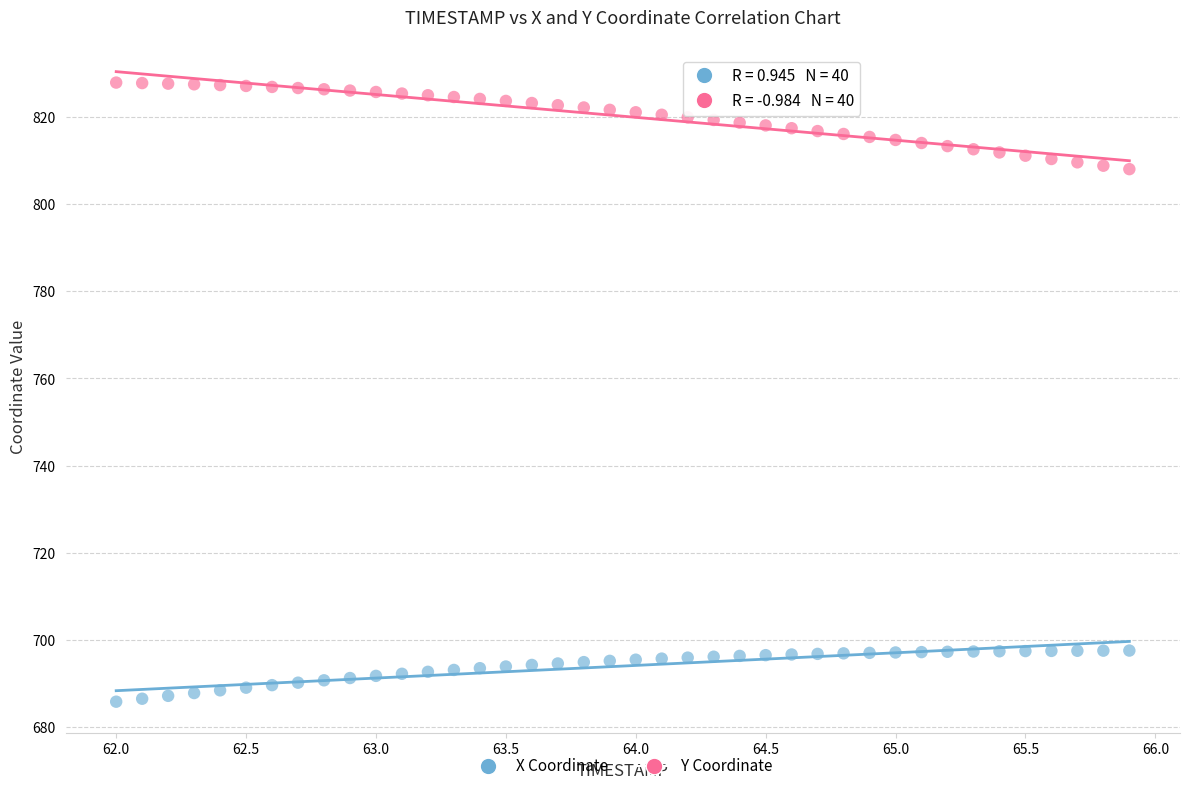

Across all data points, what is the range of Y values (max minus min)?

142.2